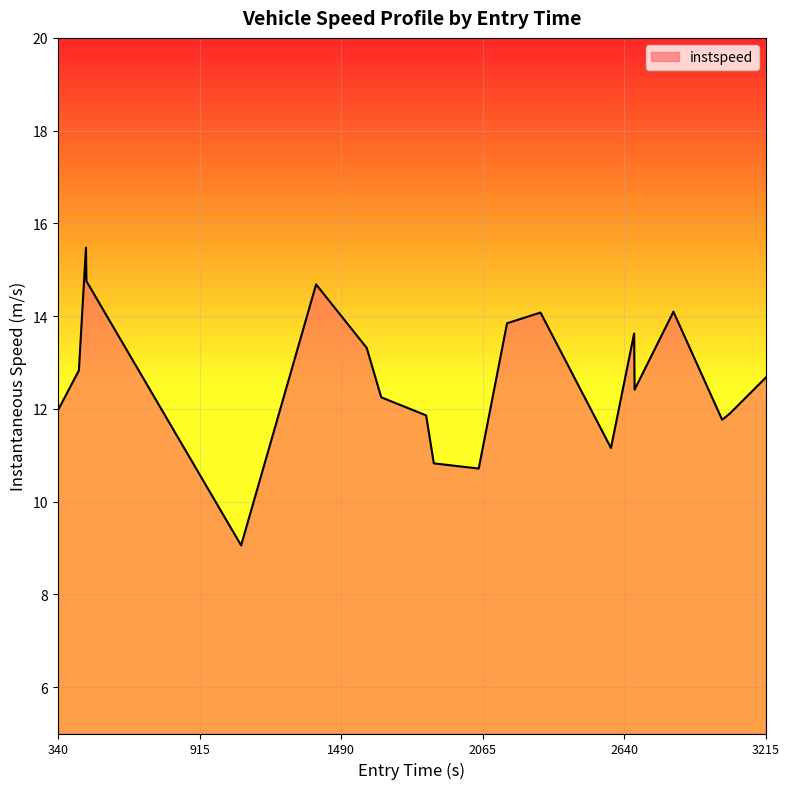

What is the difference between the maximum and minimum values?

6.4